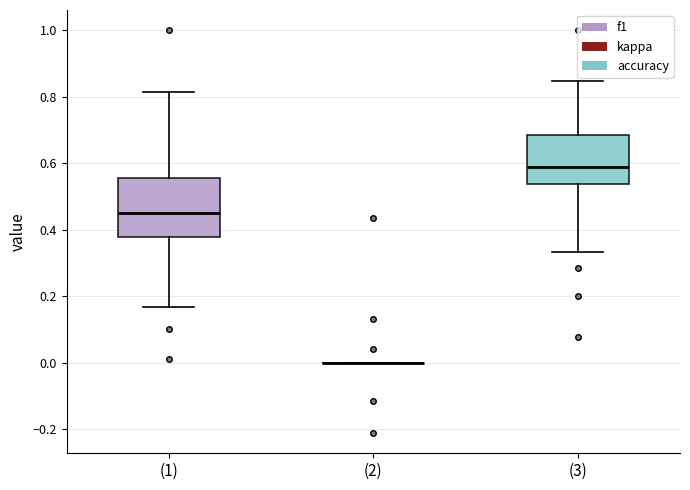

Reading left to right, transcribe this box plot: for each box, give where its median line is, the range the box spans, and where its two whiskers end, as read against the y-axis. The values are not printed on the chart, so give them approximately, as read against the axis.

(1): median 0.46, box 0.38 to 0.56, whiskers 0.16 to 0.82
(2): box collapsed to a line at 0.00, whiskers 0.00 to 0.00
(3): median 0.58, box 0.54 to 0.68, whiskers 0.34 to 0.84